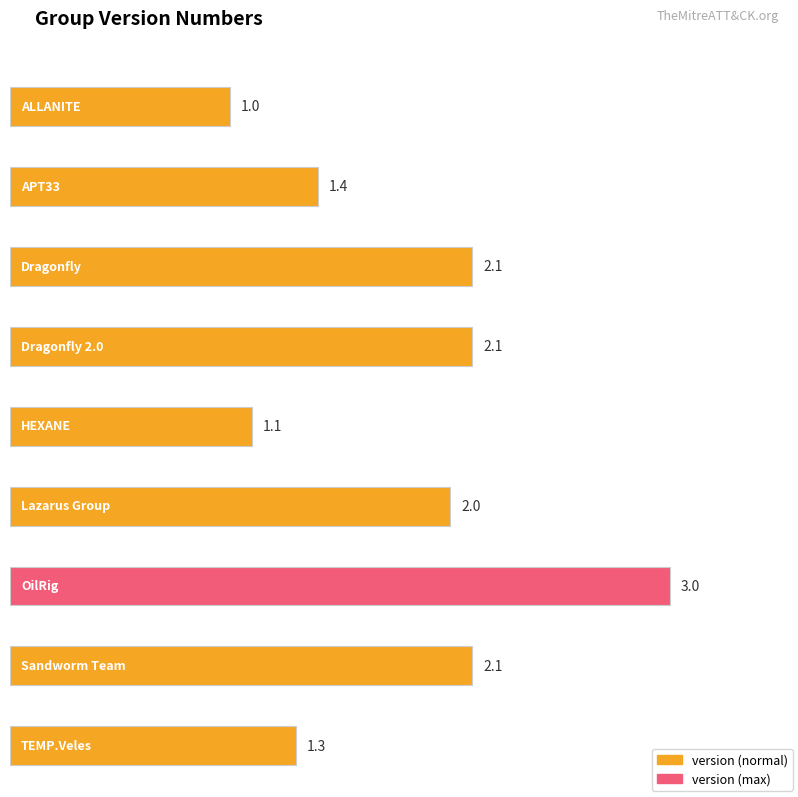

Where does the data first go above 2?

Dragonfly